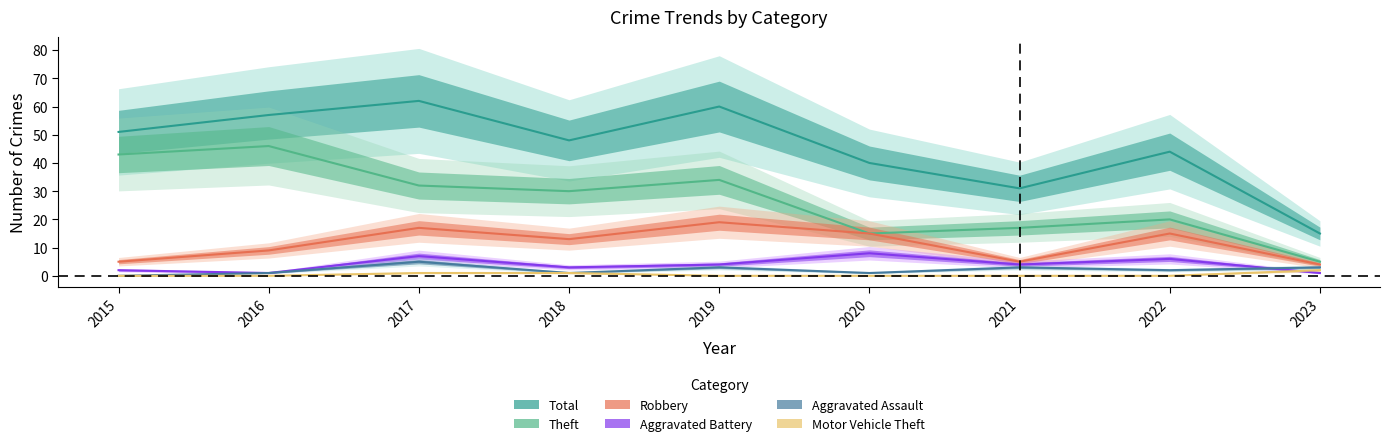

What is the sum of all Robbery values?

102